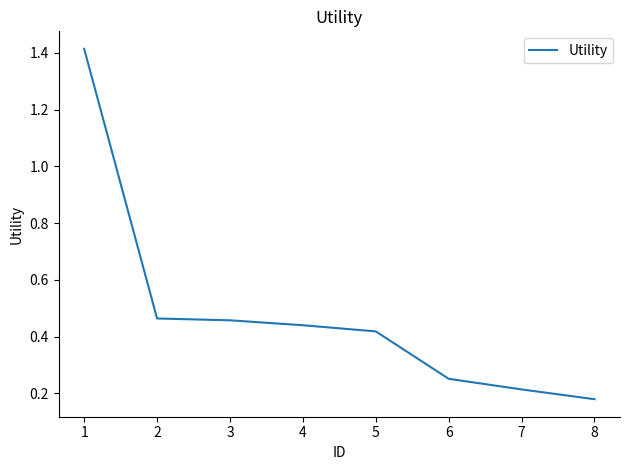

The chart shows a value of 0.2 at 5. True or false?

False